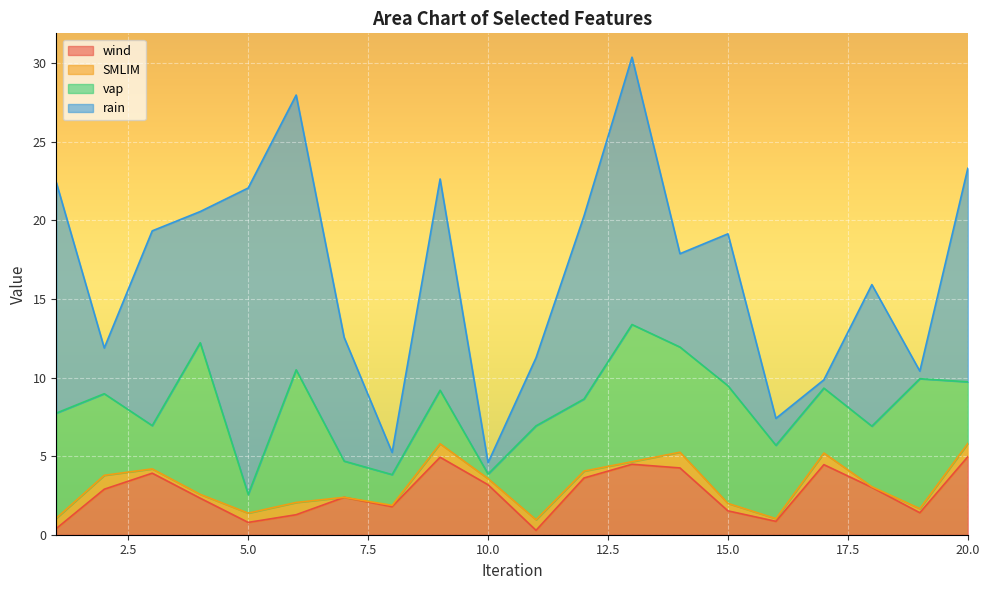

What is the value of the wind point at the 1st from the left?

0.4